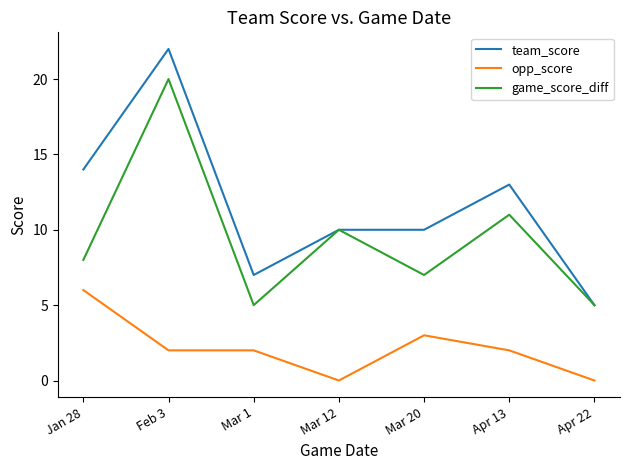

At which label is team_score closest to 13?

Apr 13